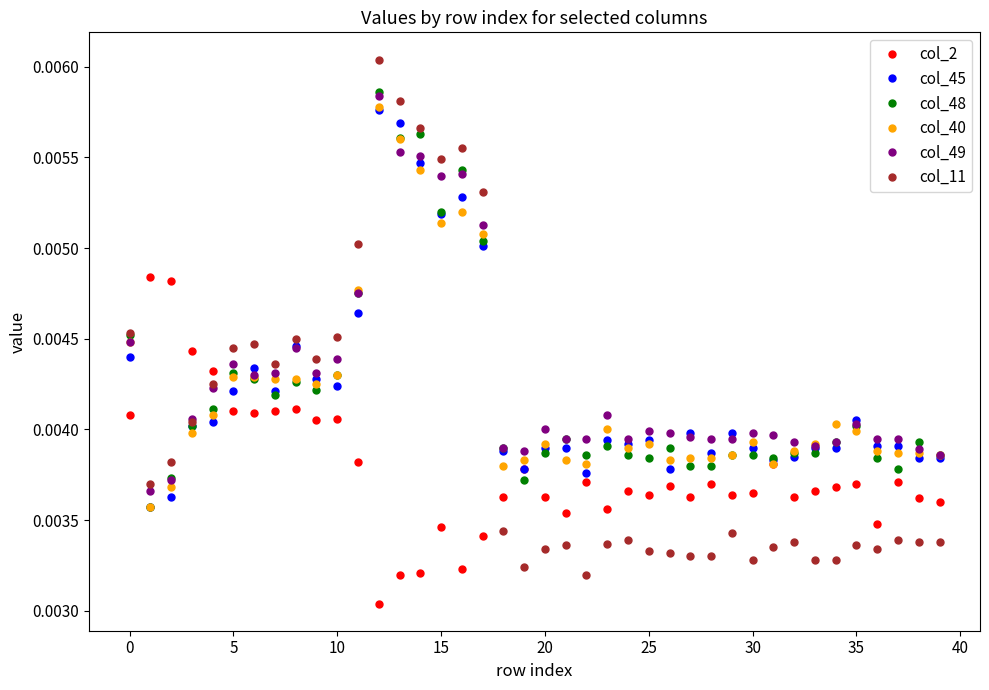

Which series has the widest spread of values?

col_11